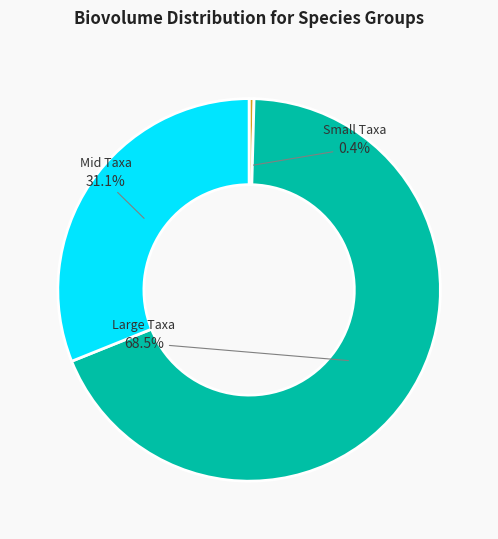

How many slices are in this pie chart?

3